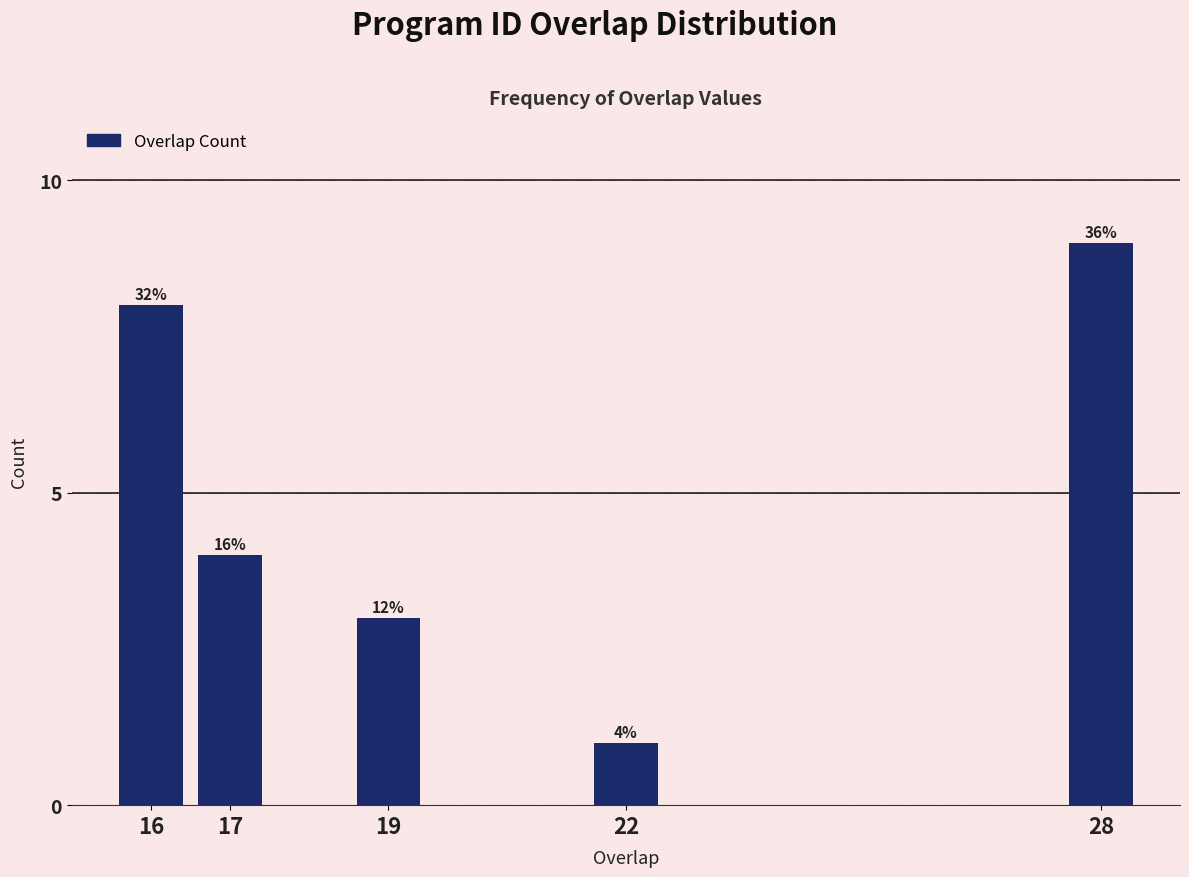

How many bars are there in total?

5